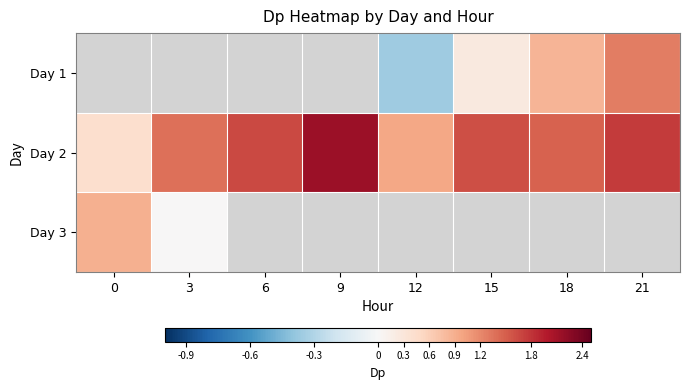

The Day 1 series shows 0.3 at 15. True or false?

True